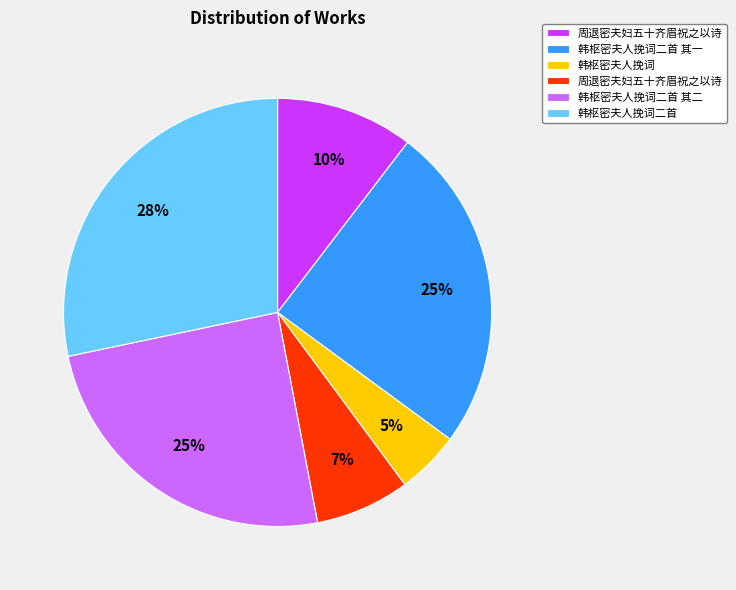

Count the number of slices in the pie.

6